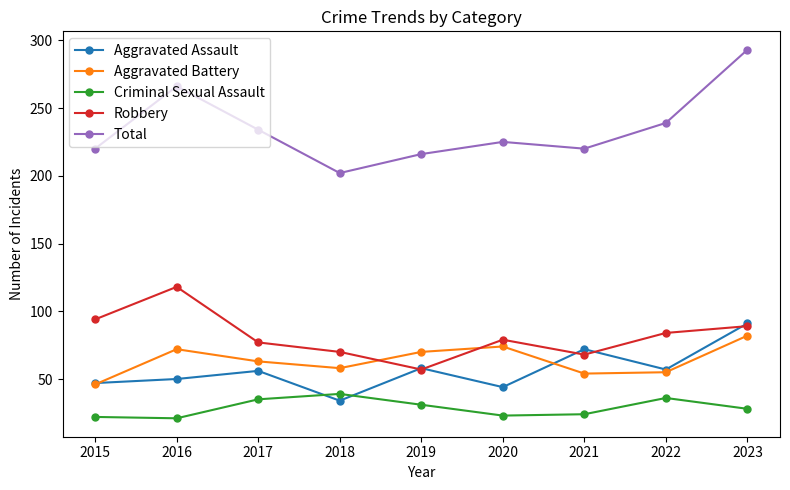

True or false: Total has more than 1 points higher than both neighbors.

True